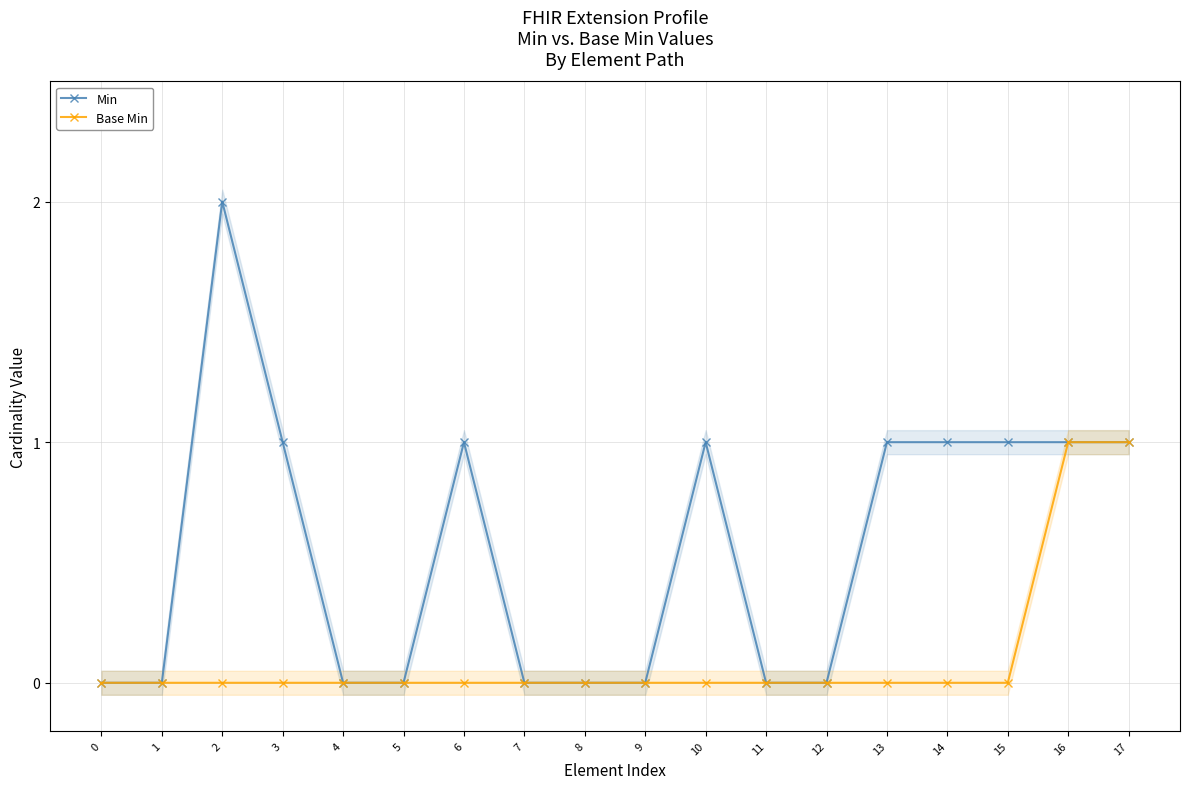

True or false: Min and Base Min intersect in this chart.

False